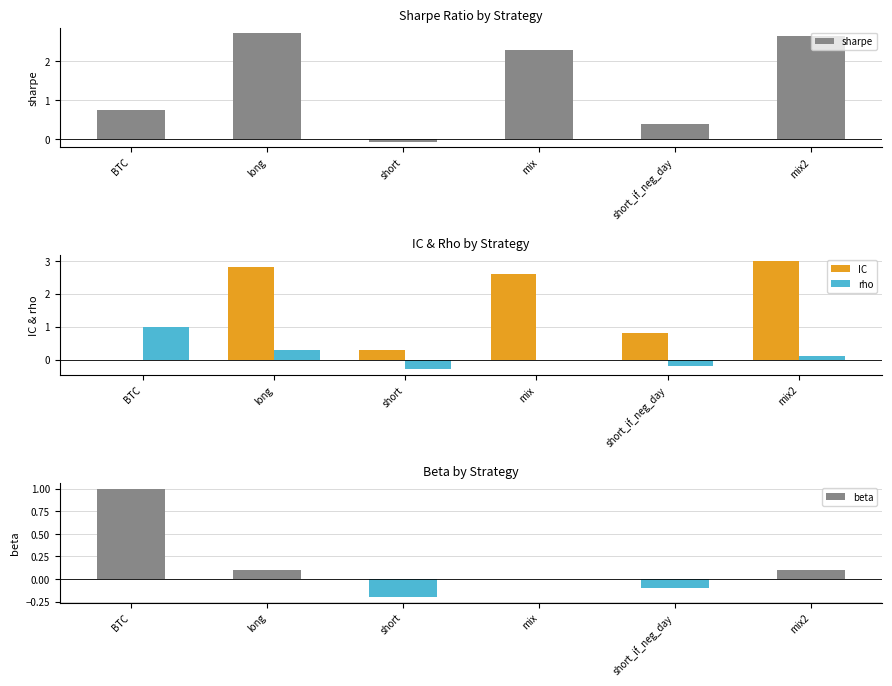

What is the difference between the maximum and minimum values in the rho series?

1.3